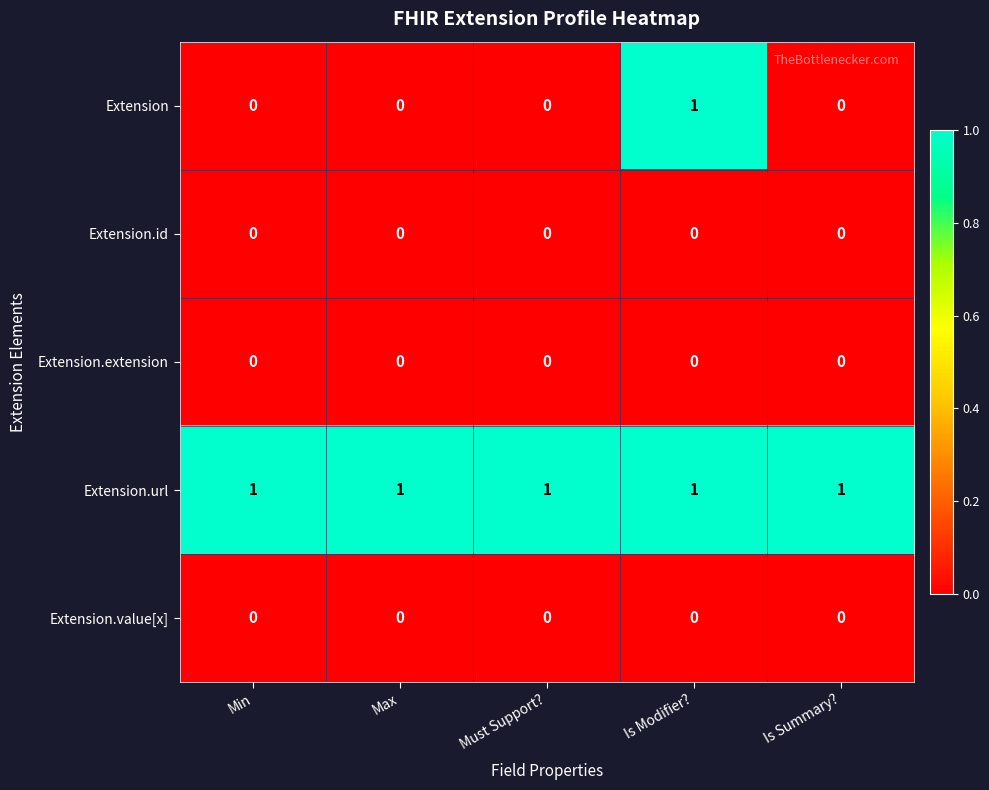

What is the total value across all series at Max?

1